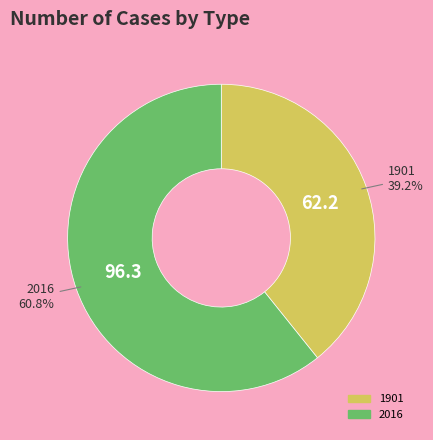

What is the total percentage of 2016 and 1901?

100.0%